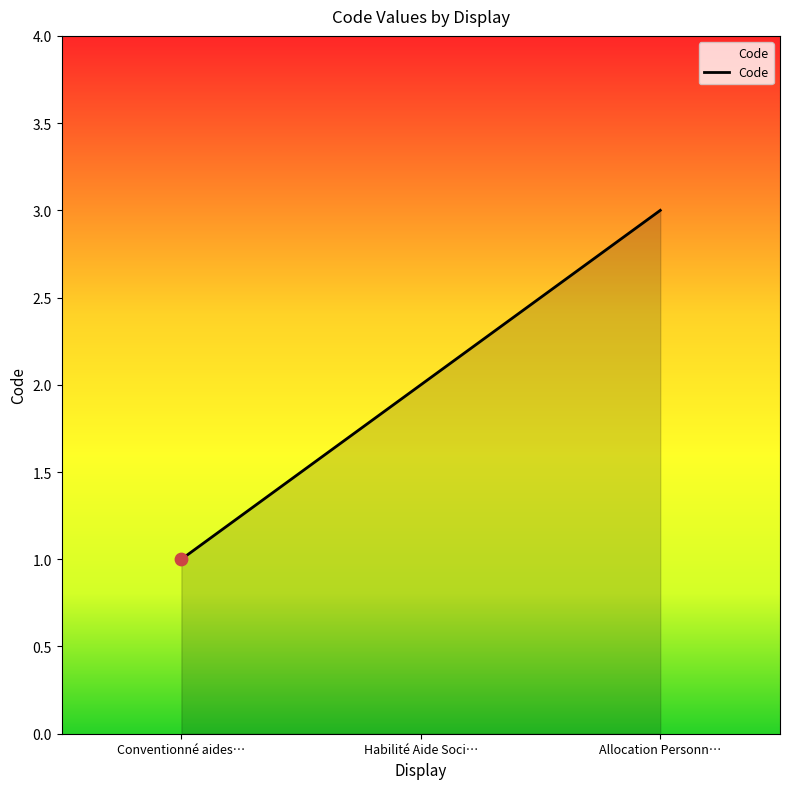

Between Conventionné aides… and Habilité Aide Soci…, which is larger?

Habilité Aide Soci…